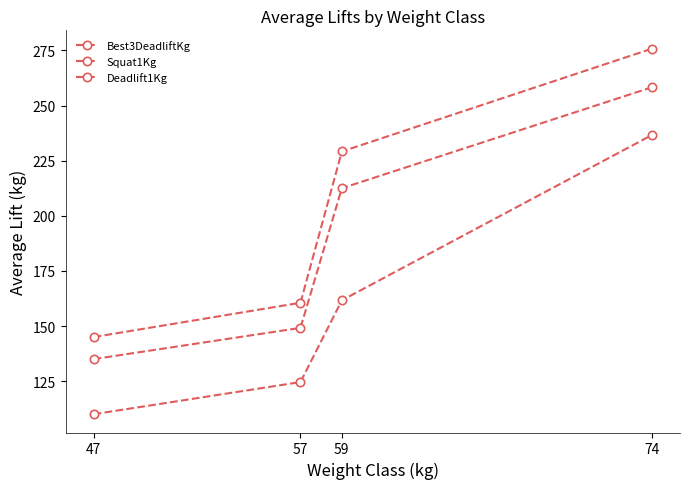

Does the chart have visible grid lines?

No